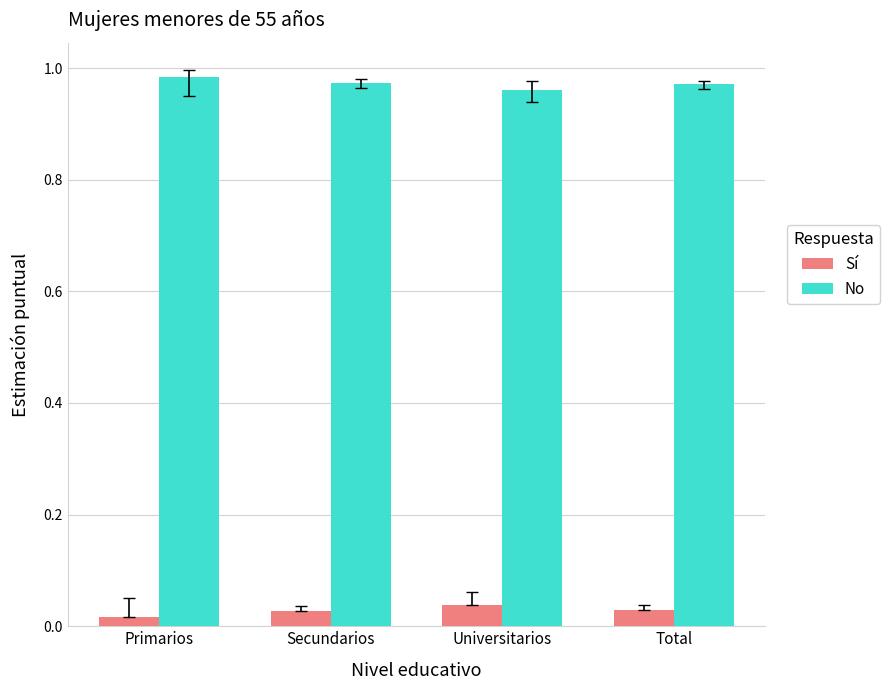

What is the label of the 4th bar from the left?

Total